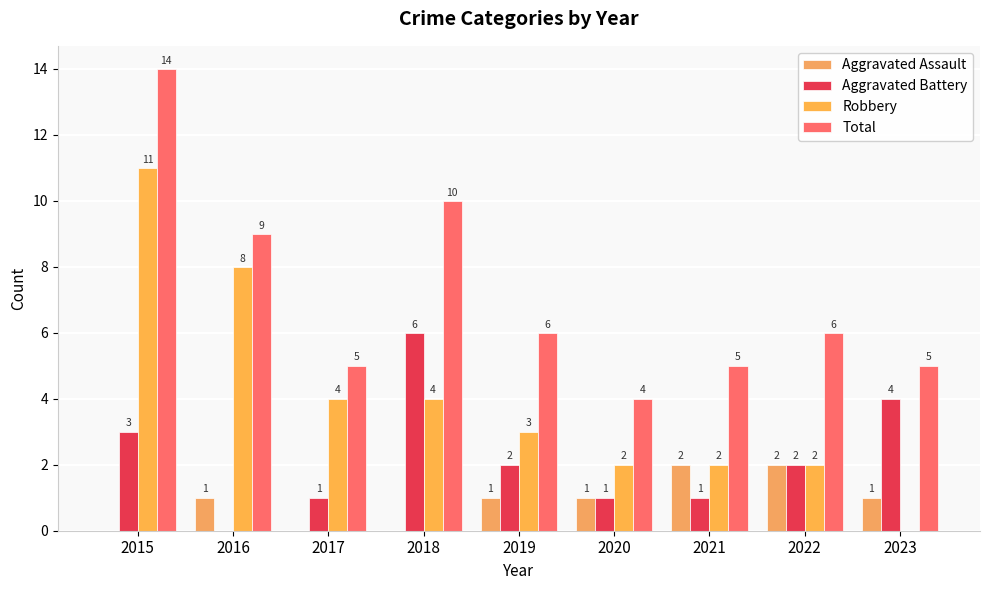

True or false: Total has a value of 10 at 2022.

False